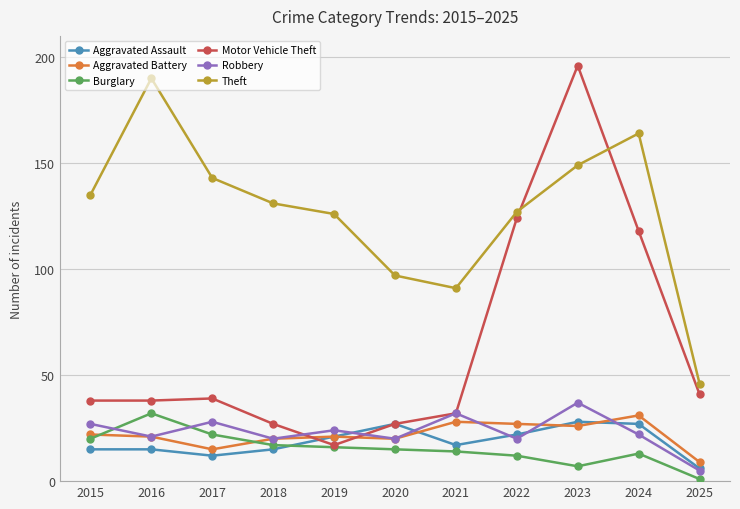

Reading left to right, what are all the values shown in this chart?

Aggravated Assault: 2015=15	2016=15	2017=12	2018=15	2019=21	2020=27	2021=17	2022=22	2023=28	2024=27	2025=6
Aggravated Battery: 2015=22	2016=21	2017=15	2018=20	2019=21	2020=20	2021=28	2022=27	2023=26	2024=31	2025=9
Burglary: 2015=20	2016=32	2017=22	2018=17	2019=16	2020=15	2021=14	2022=12	2023=7	2024=13	2025=1
Motor Vehicle Theft: 2015=38	2016=38	2017=39	2018=27	2019=17	2020=27	2021=32	2022=124	2023=196	2024=118	2025=41
Robbery: 2015=27	2016=21	2017=28	2018=20	2019=24	2020=20	2021=32	2022=20	2023=37	2024=22	2025=5
Theft: 2015=135	2016=190	2017=143	2018=131	2019=126	2020=97	2021=91	2022=127	2023=149	2024=164	2025=46